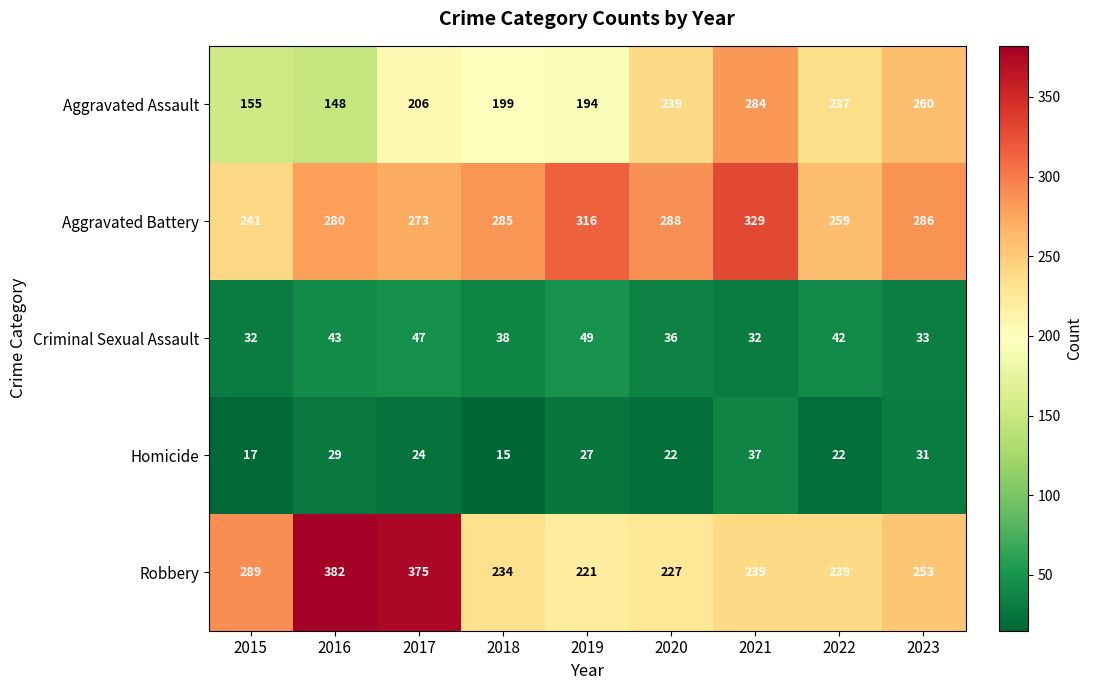

Which series changed the most between 2020 and 2021?

Aggravated Assault